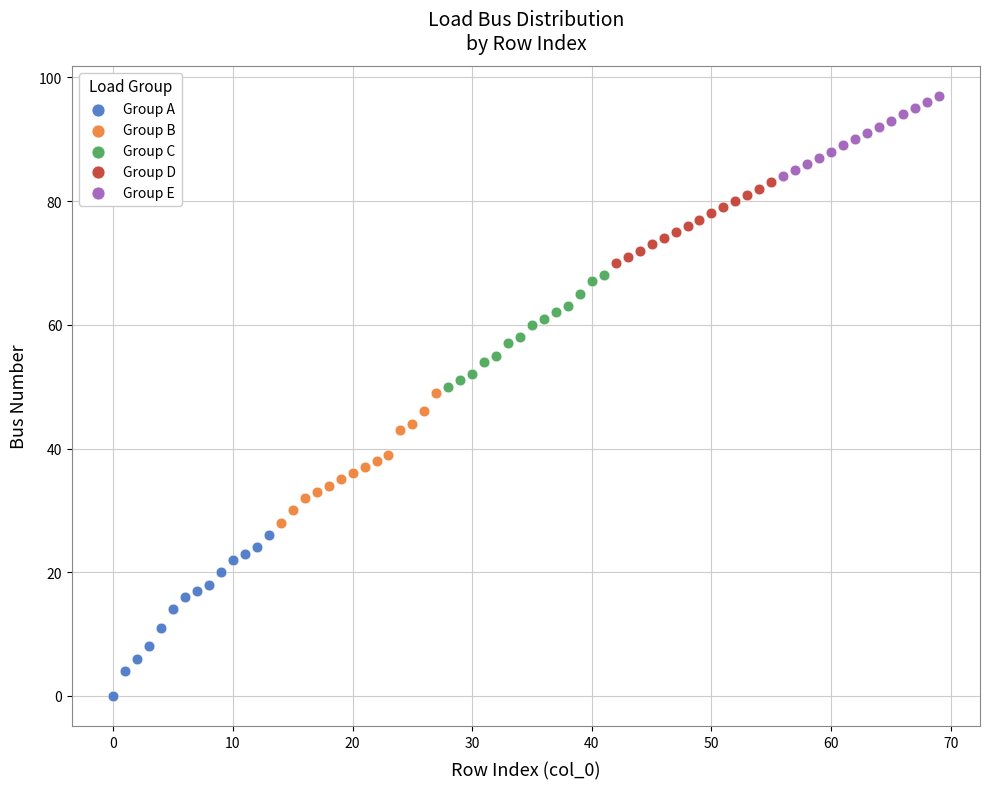

Which series contains the highest Y value?

Group E